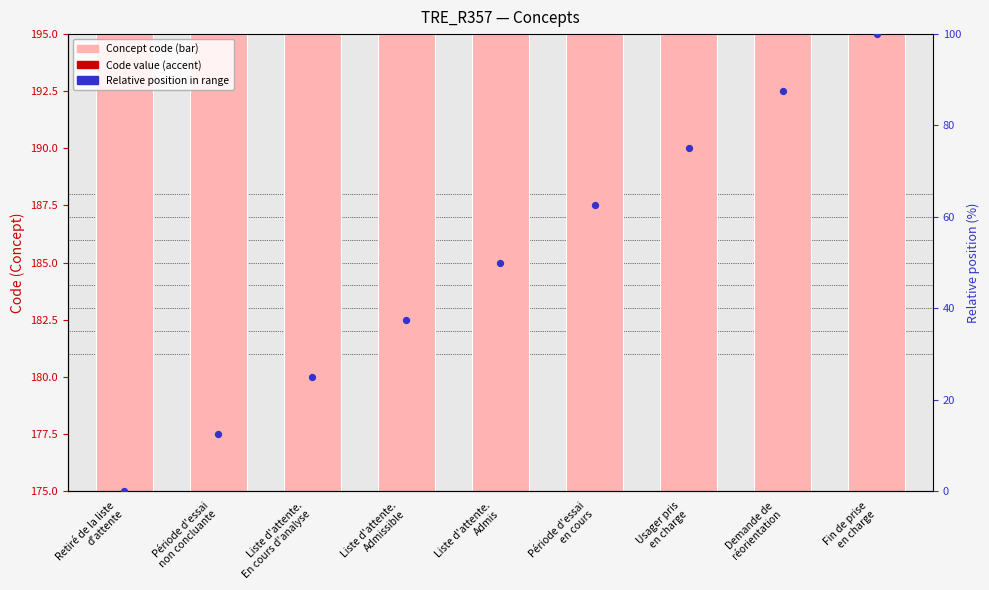

Is the value of Relative position (%) at Demande de
réorientation greater than the value of Concept code at Fin de prise
en charge?

No